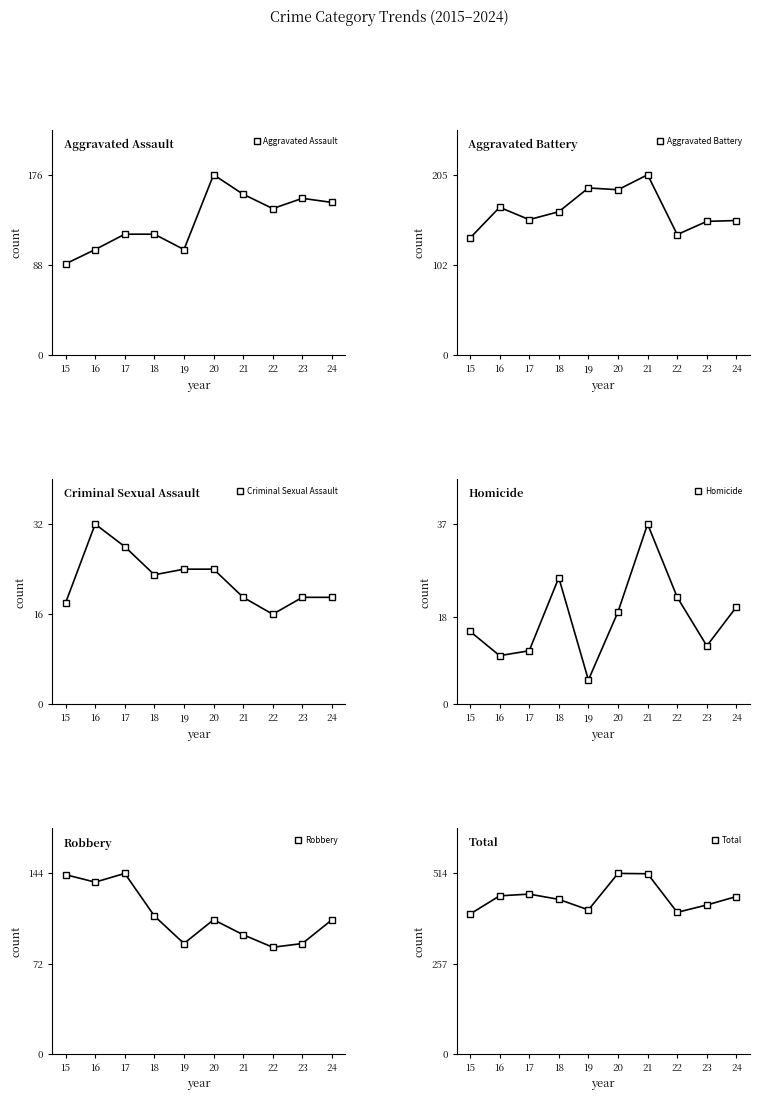

Is the value of Total at 18 greater than the value of Homicide at 20?

Yes